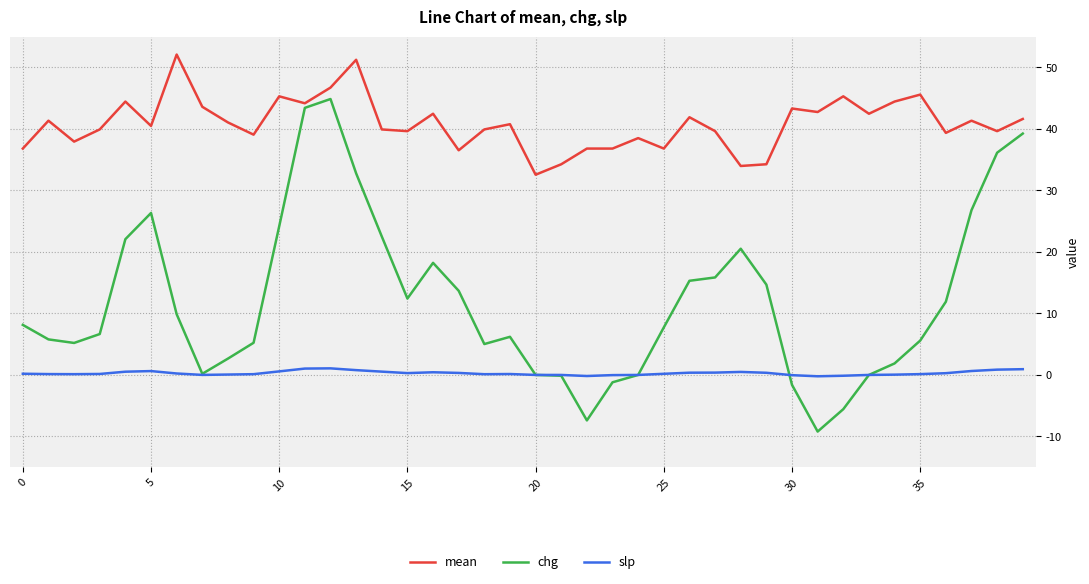

What is the maximum value shown in the chart?

52.1